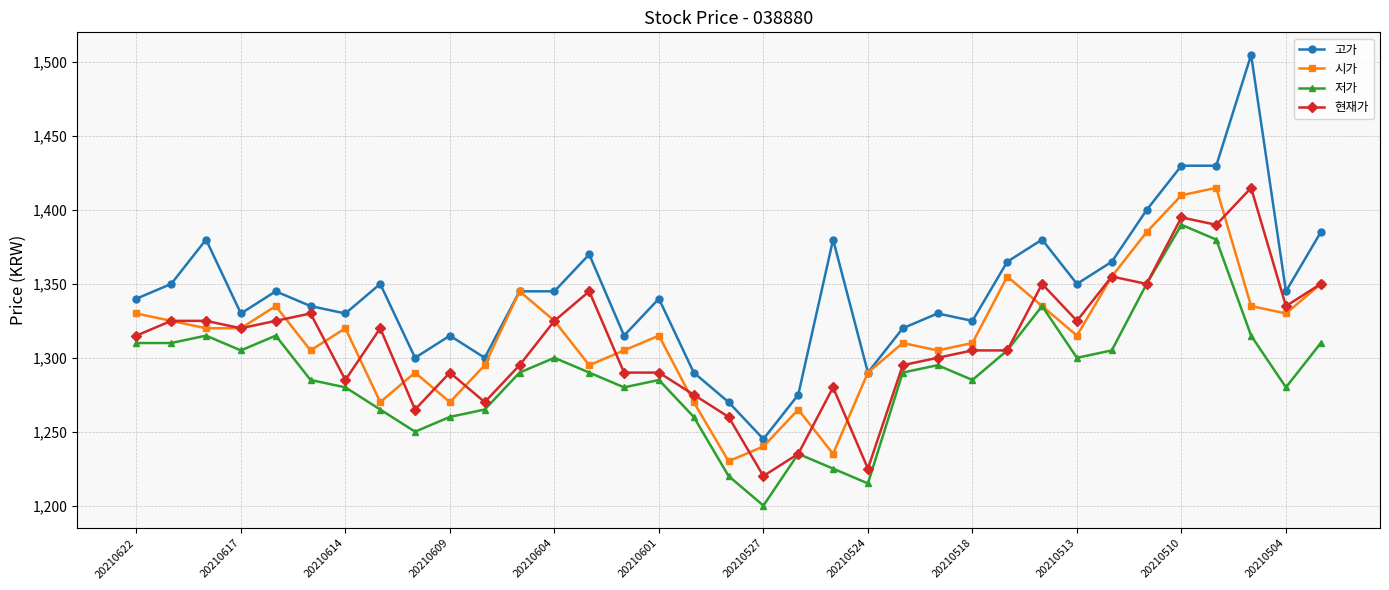

Which series has the largest total across all categories?

고가